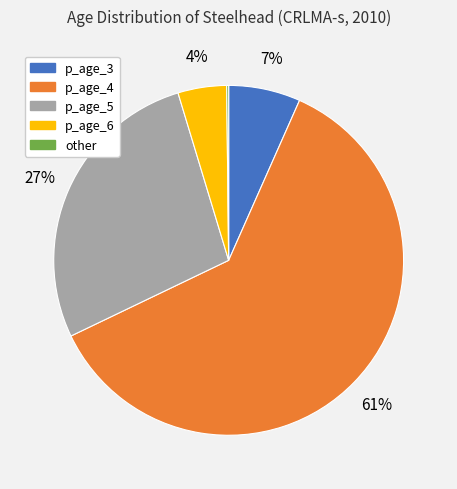

To the nearest percent, what is the average slice percentage?

20%